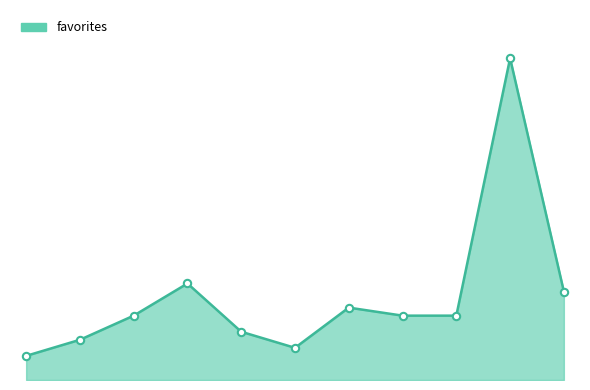

What is the ratio of the value at 4 to the value at 10?

0.5